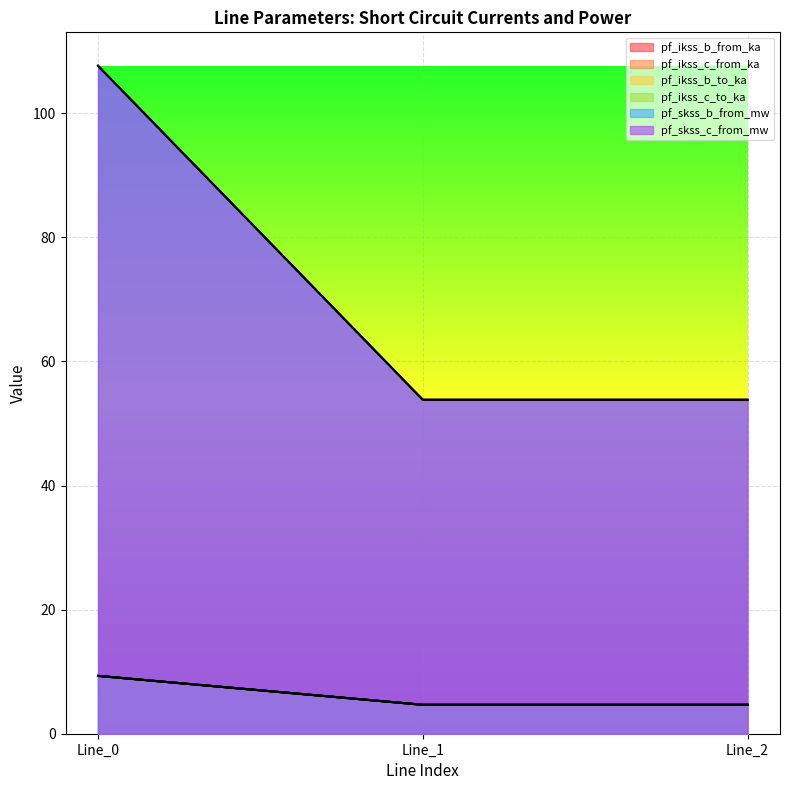

What is the approximate value of pf_ikss_b_to_ka at Line_0?

9.3